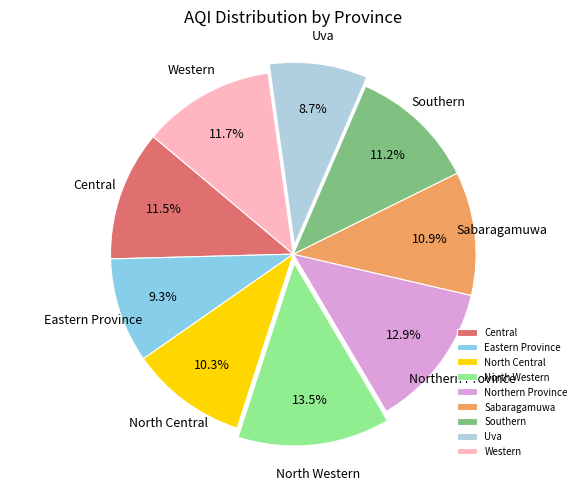

What is the ratio of the value at Central to the value at Southern?

1.0